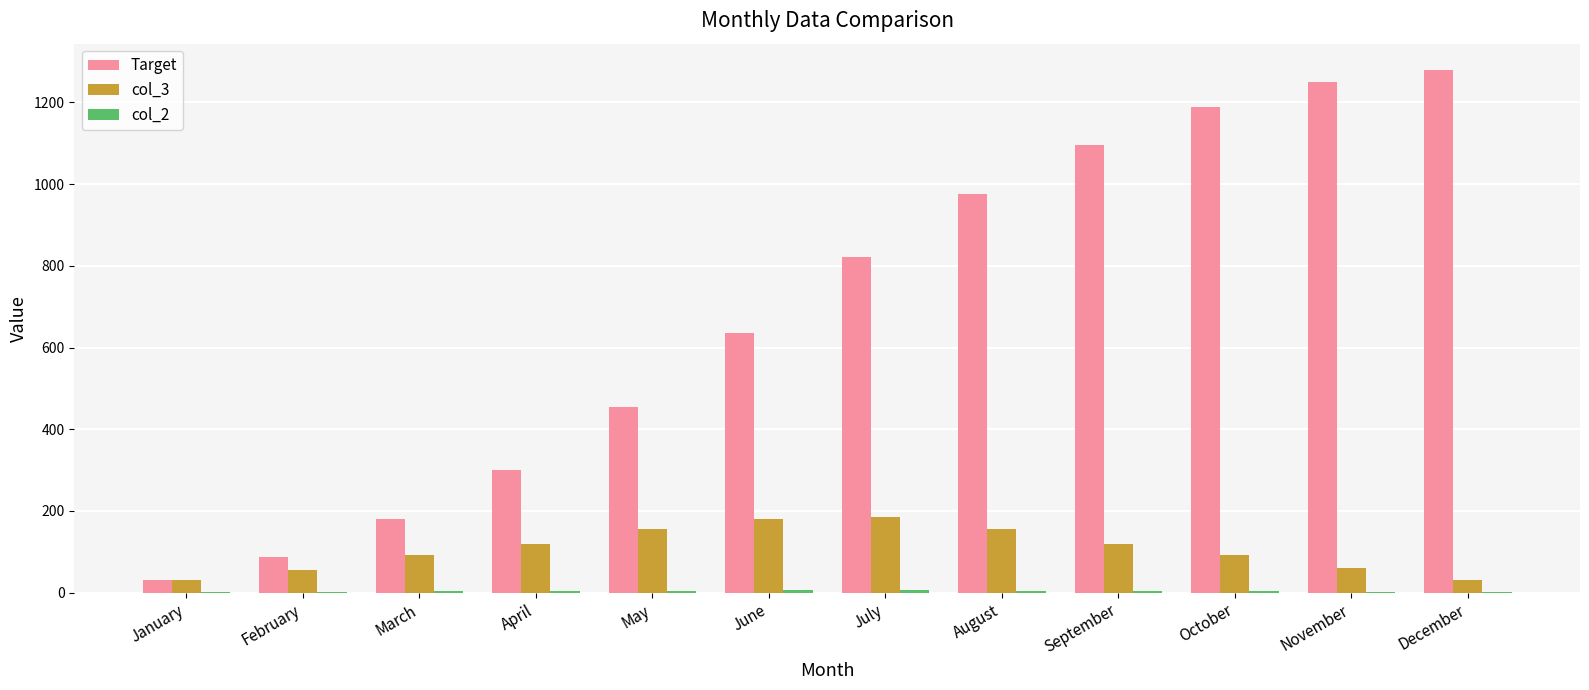

Which series has the largest total across all categories?

Target